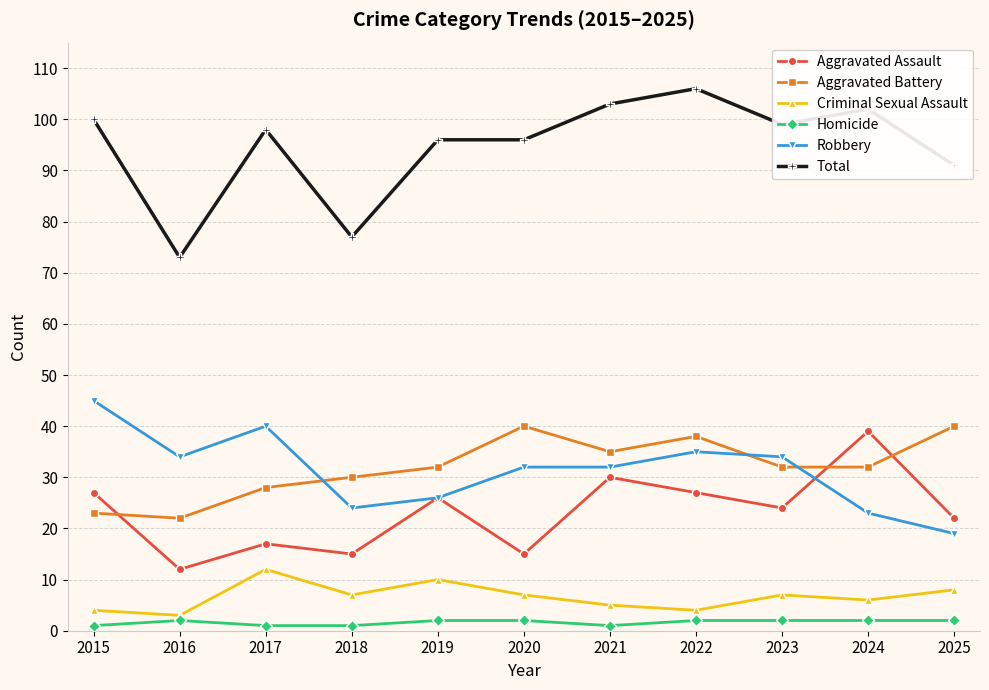

What is the value of the Criminal Sexual Assault point at the 10th from the left?

6